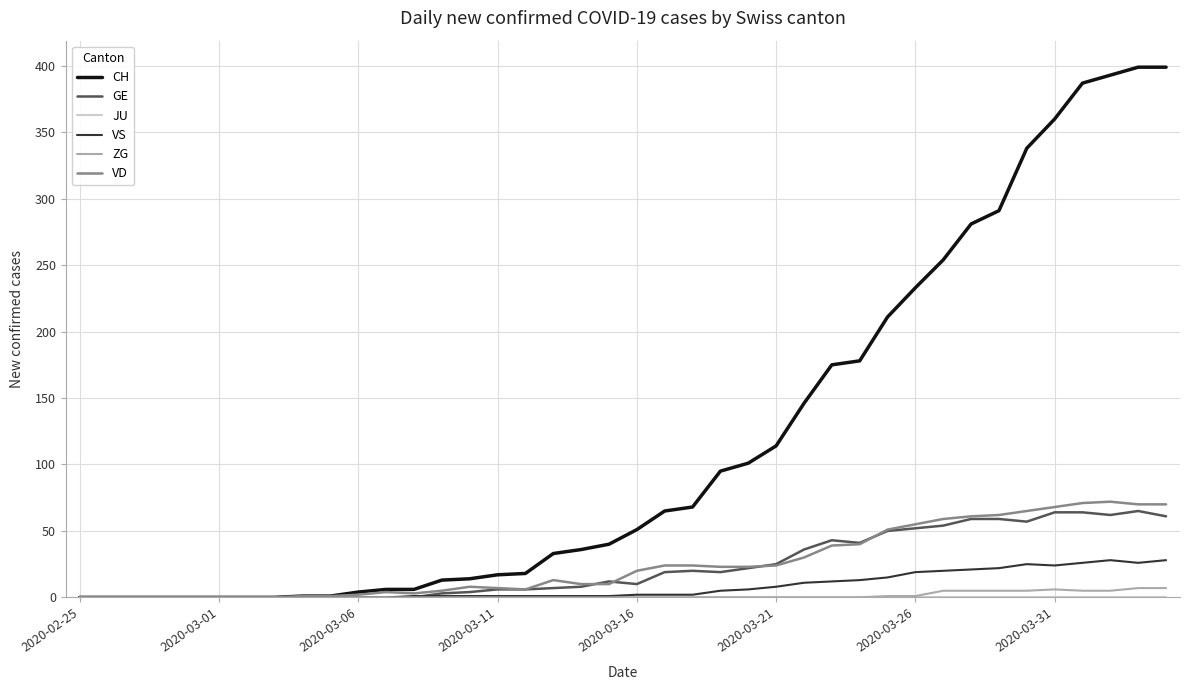

Which series has the largest total across all categories?

CH